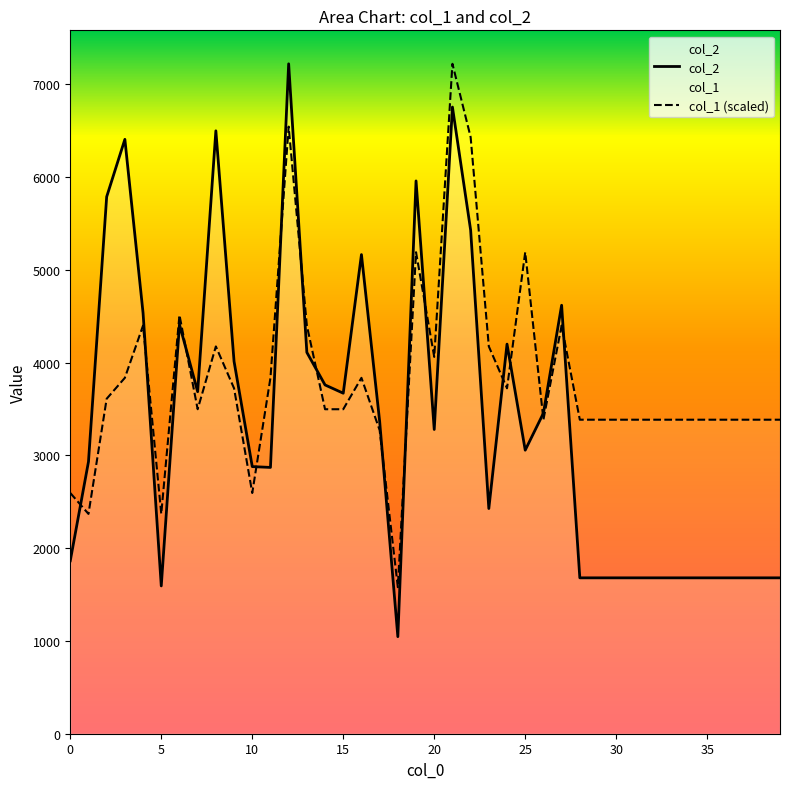

What are all the series names shown in the legend?

col_2, col_1 (scaled)